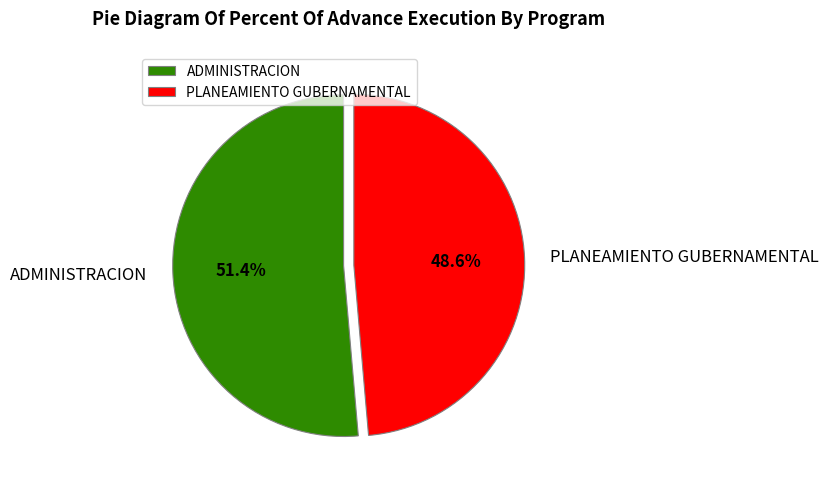

Rank the categories by value from lowest to highest.

PLANEAMIENTO GUBERNAMENTAL, ADMINISTRACION